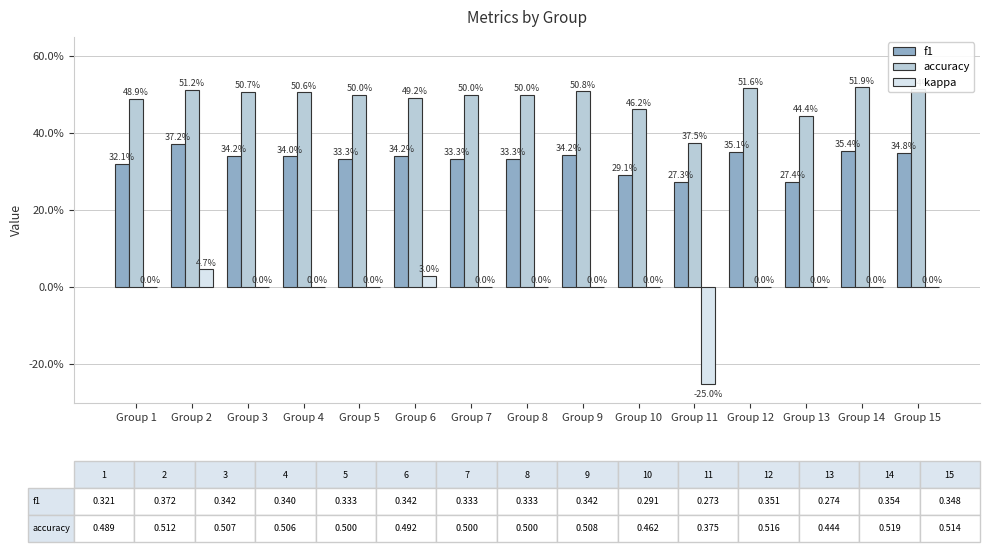

The accuracy series shows 0.5 at Group 6. True or false?

True